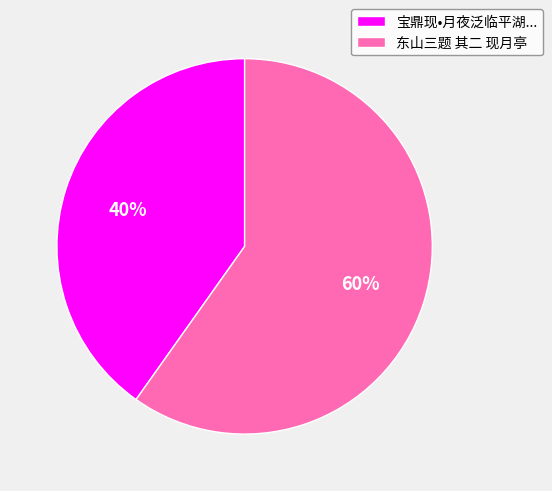

True or false: 东山三题 其二 现月亭 accounts for 66% of the total.

False